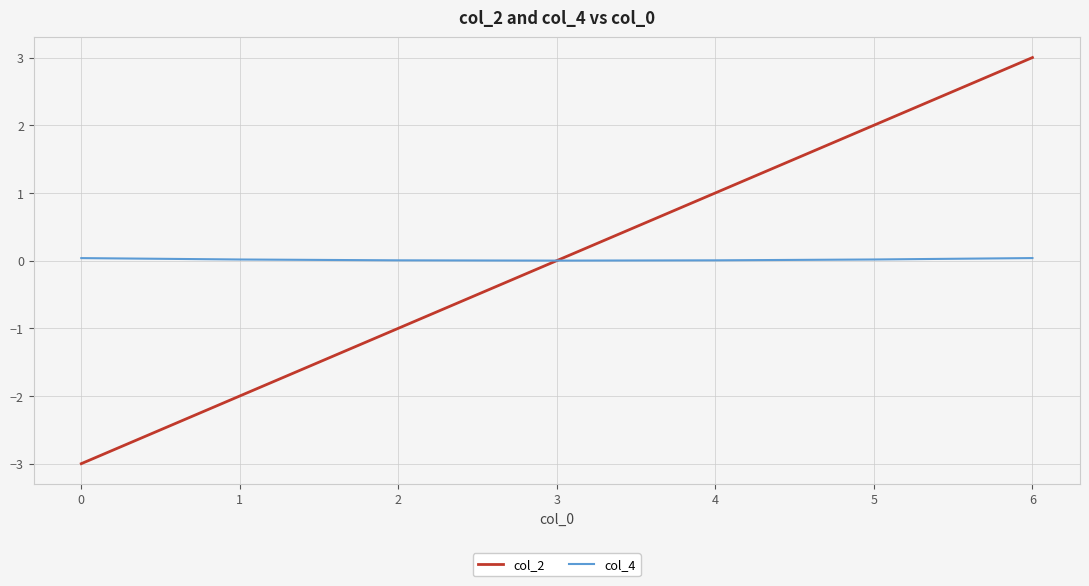

Is the value of col_2 at 1 greater than the value of col_4 at 0?

No